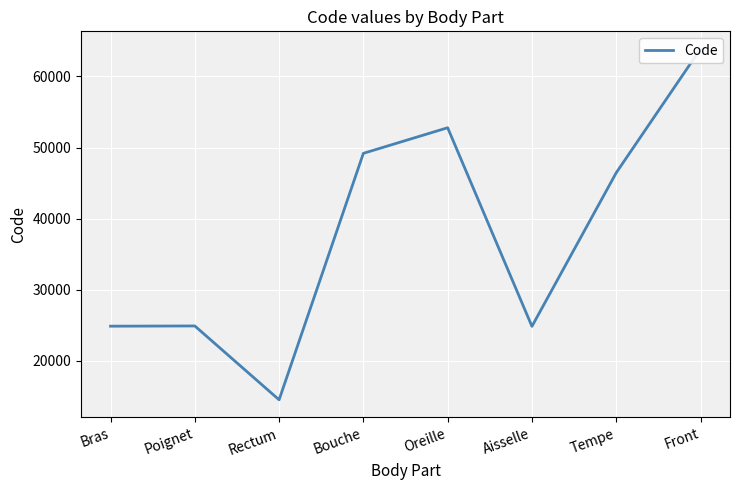

What is the change in value from Poignet to Tempe?

+21528